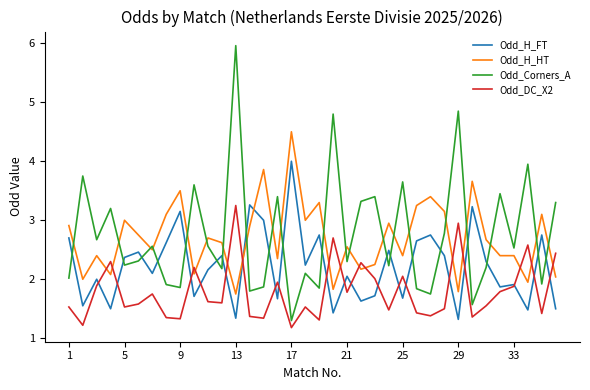

After their last crossing, which series has the higher values: Odd_H_HT or Odd_Corners_A?

Odd_Corners_A